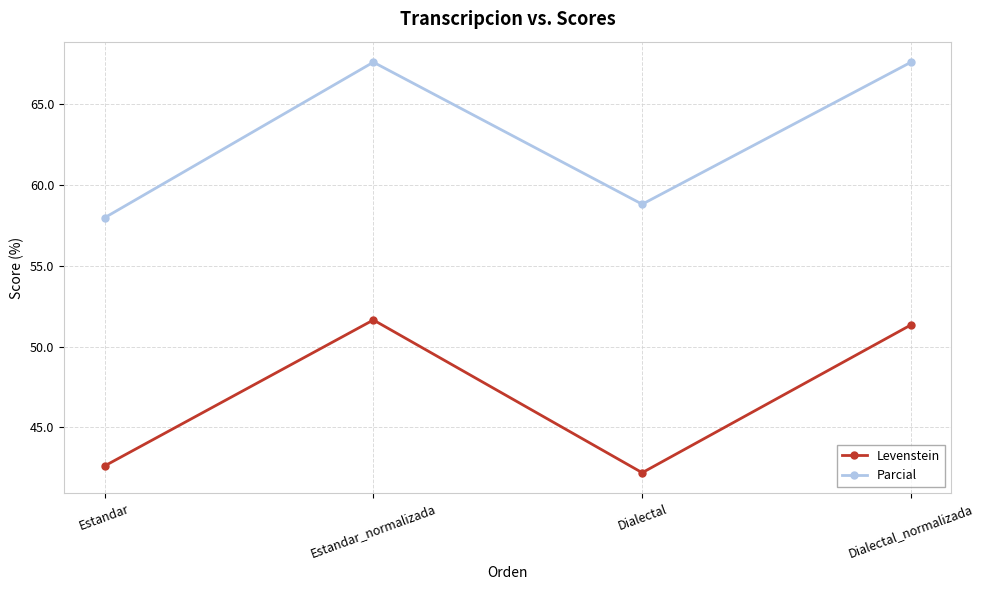

Where does the Parcial series first go above 67?

Estandar_normalizada